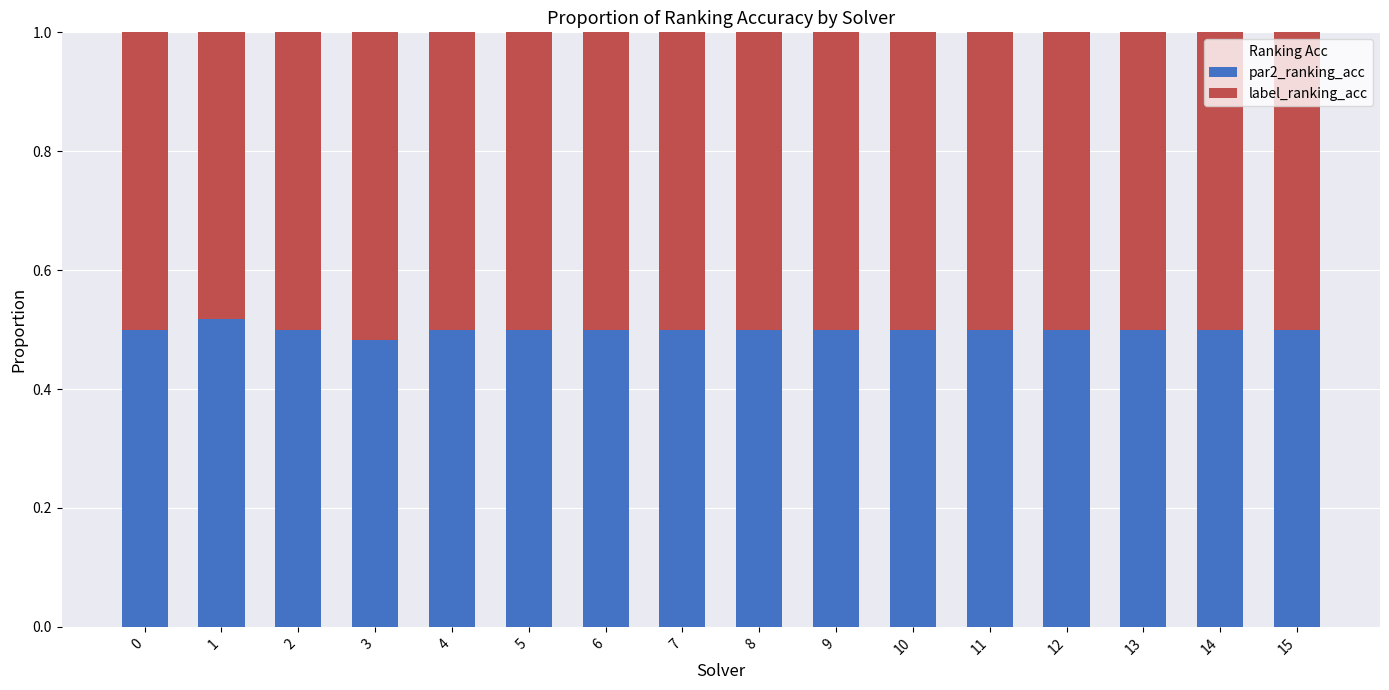

What is the total value across all series at 0?

1.0